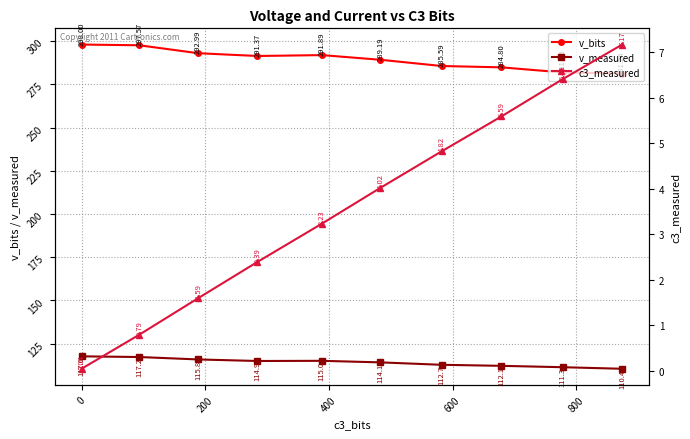

True or false: v_measured and c3_measured cross at least once.

False